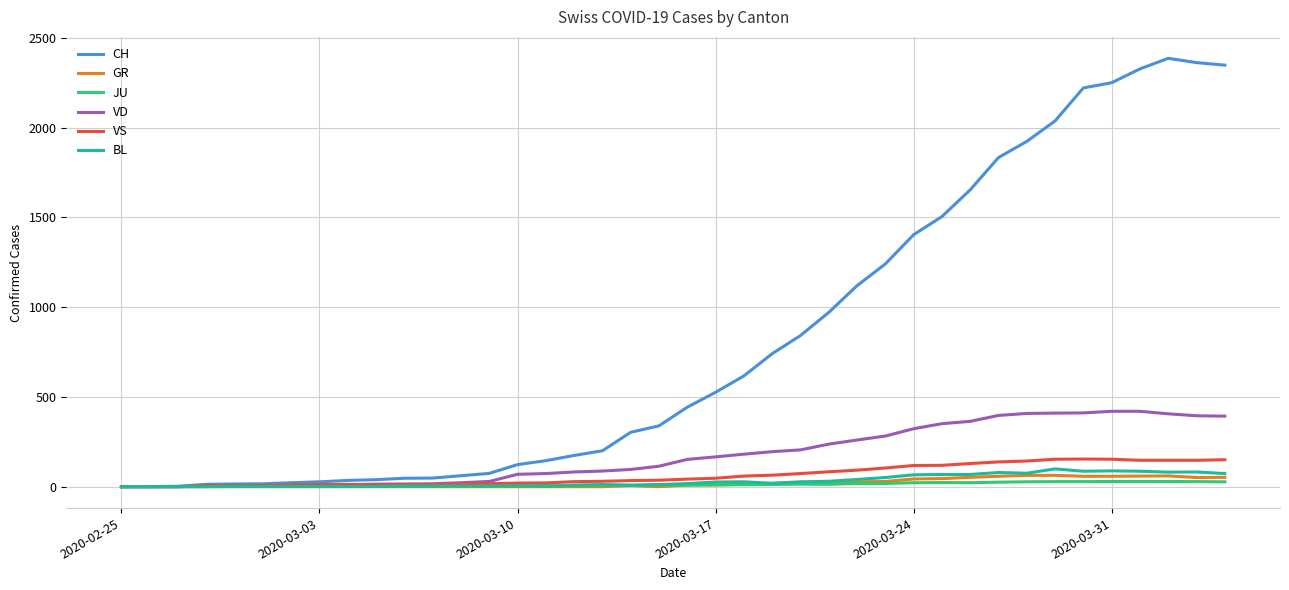

Count the number of data series in this chart.

6